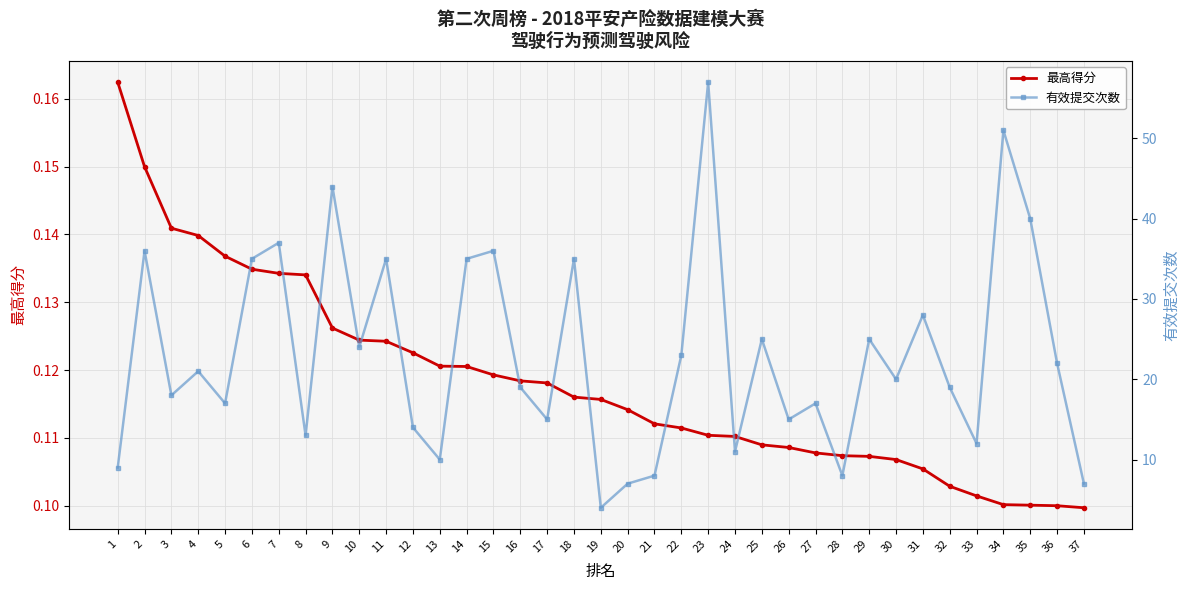

Reading left to right, extract all data points from this chart.

最高得分: 1=0.2	2=0.1	3=0.1	4=0.1	5=0.1	6=0.1	7=0.1	8=0.1	9=0.1	10=0.1	11=0.1	12=0.1	13=0.1	14=0.1	15=0.1	16=0.1	17=0.1	18=0.1	19=0.1	20=0.1	21=0.1	22=0.1	23=0.1	24=0.1	25=0.1	26=0.1	27=0.1	28=0.1	29=0.1	30=0.1	31=0.1	32=0.1	33=0.1	34=0.1	35=0.1	36=0.1	37=0.1
有效提交次数: 1=9.0	2=36.0	3=18.0	4=21.0	5=17.0	6=35.0	7=37.0	8=13.0	9=44.0	10=24.0	11=35.0	12=14.0	13=10.0	14=35.0	15=36.0	16=19.0	17=15.0	18=35.0	19=4.0	20=7.0	21=8.0	22=23.0	23=57.0	24=11.0	25=25.0	26=15.0	27=17.0	28=8.0	29=25.0	30=20.0	31=28.0	32=19.0	33=12.0	34=51.0	35=40.0	36=22.0	37=7.0